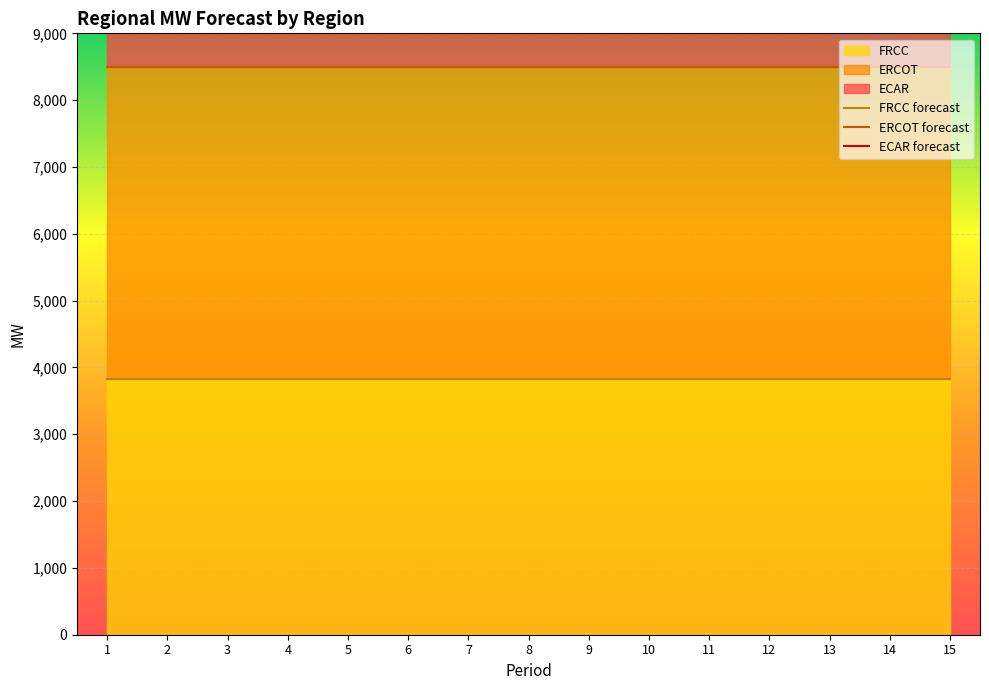

How many series are shown in this chart?

3